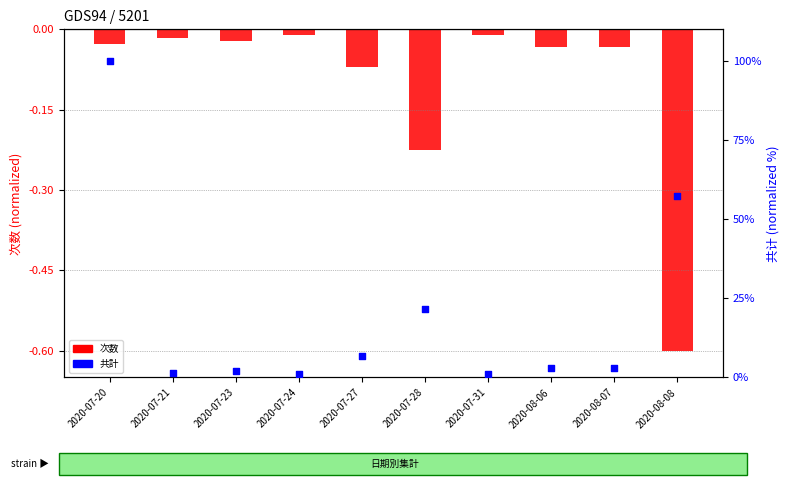

What is the total value across all series at 2020-07-31?

1.0